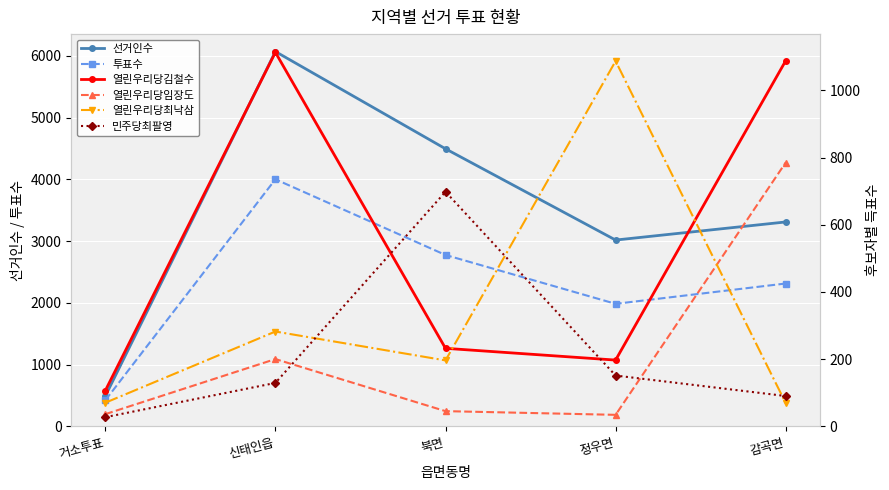

What is the maximum value shown in the chart?

6069